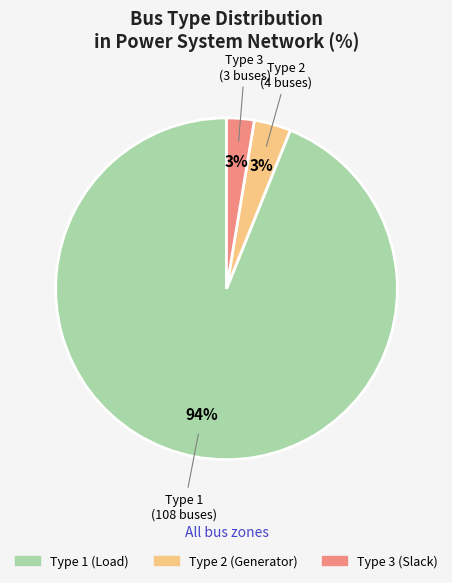

Does any single category account for the majority?

Yes